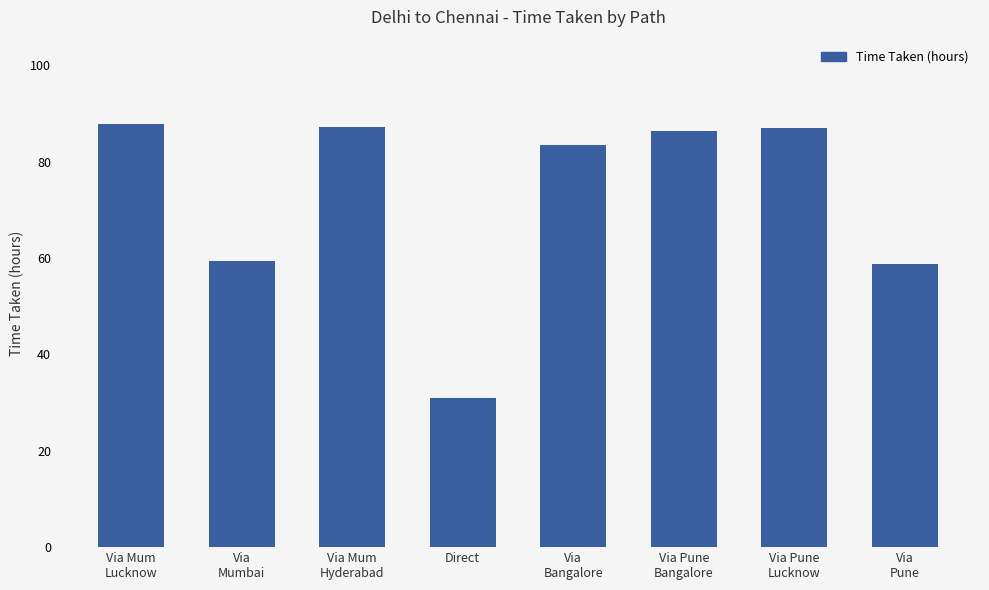

What is the greatest value displayed?

87.8